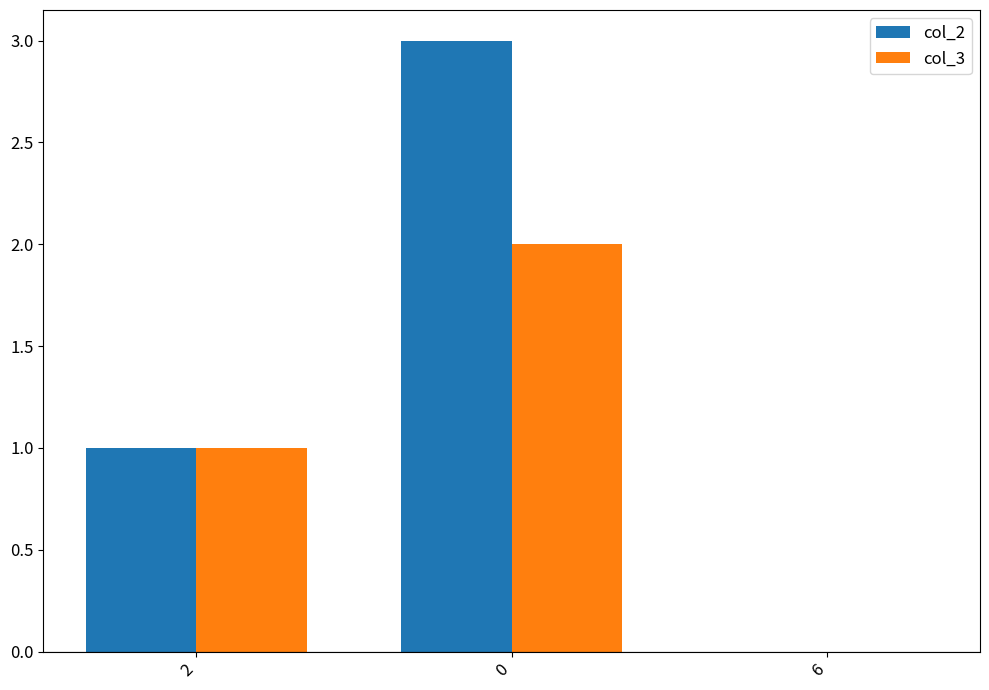

The value of col_3 at 2 is 1. True or false?

True